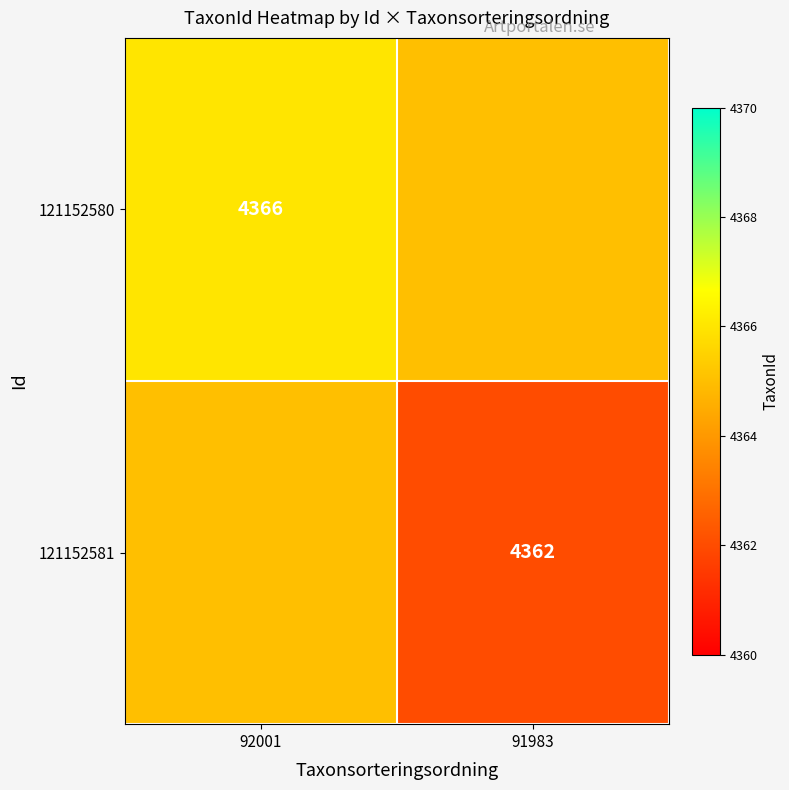

Which series has the widest spread of values?

121152580